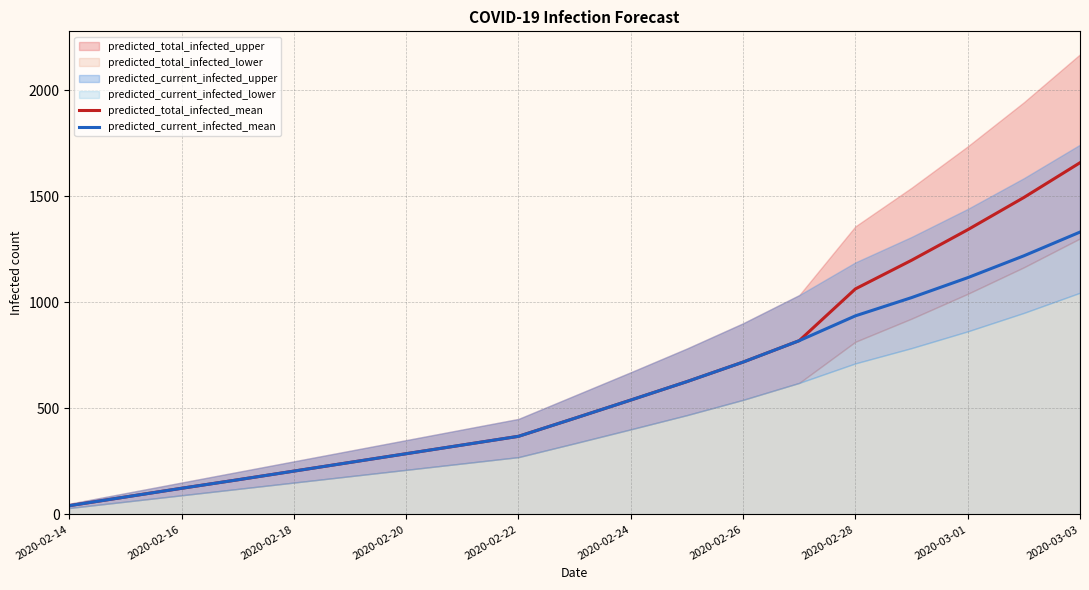

What is the sum of all predicted_total_infected_mean values?

11749